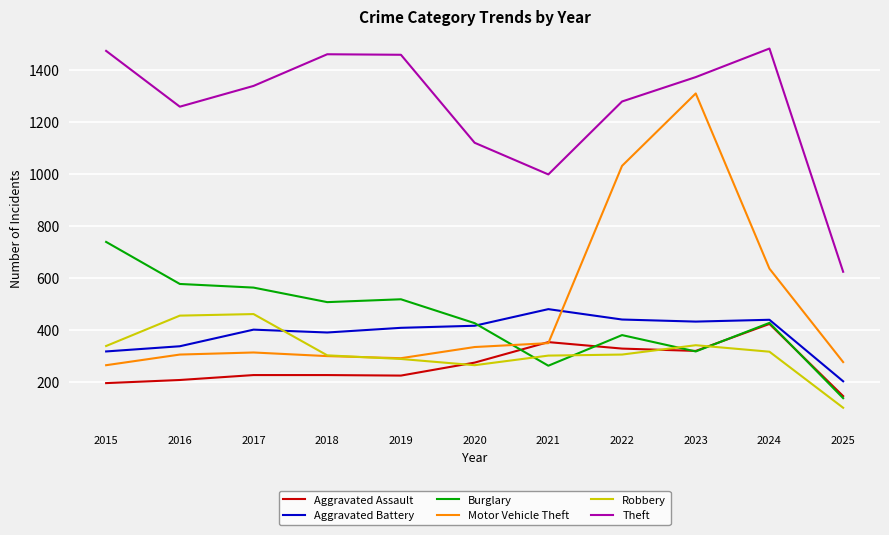

The value of Burglary at 2019 is 517. True or false?

True